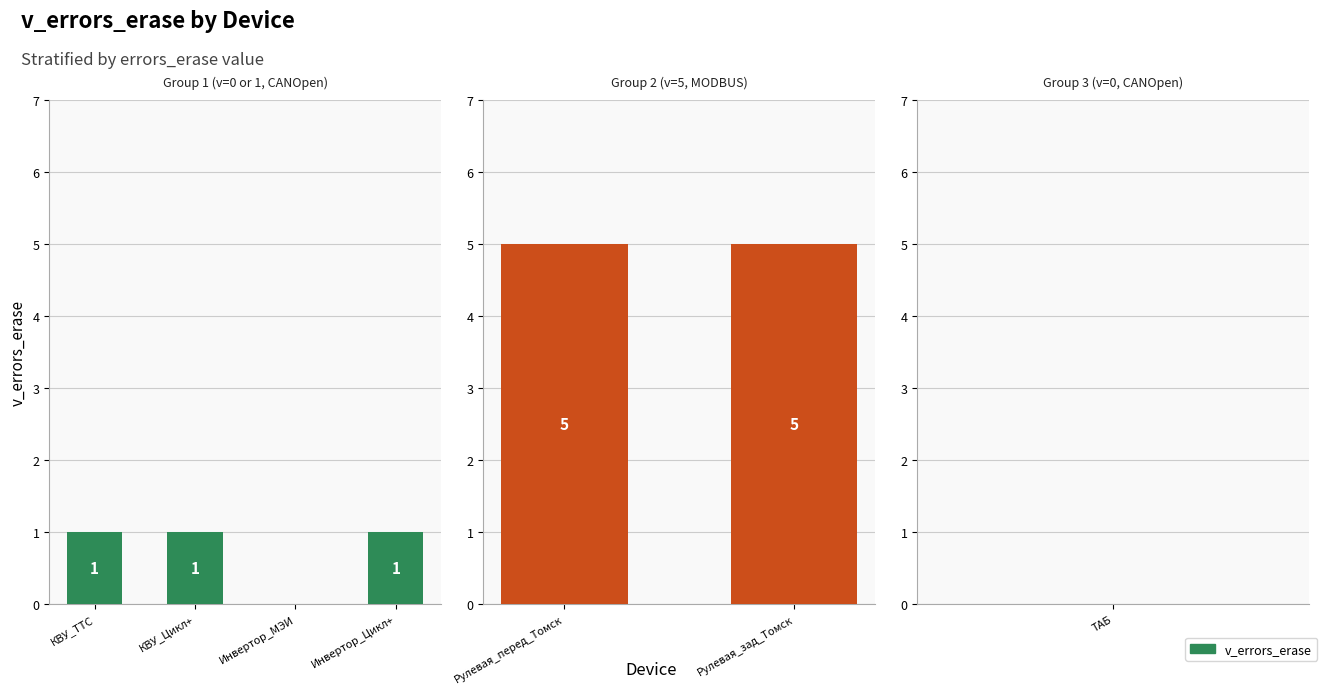

Reading right to left, what are all the values shown in this chart?

ТАБ=0	Рулевая_зад_Томск=5	Рулевая_перед_Томск=5	Инвертор_Цикл+=1	Инвертор_МЭИ=0	КВУ_Цикл+=1	КВУ_ТТС=1